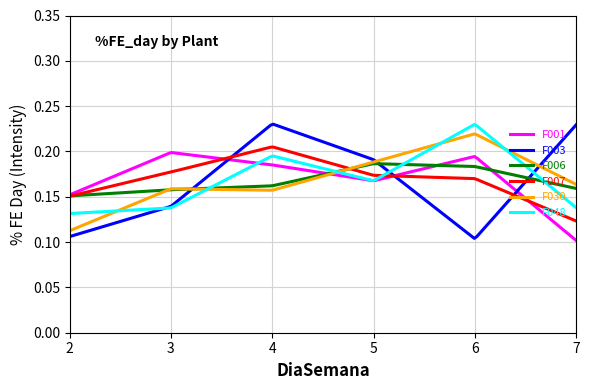

How many lines are shown in the chart?

6